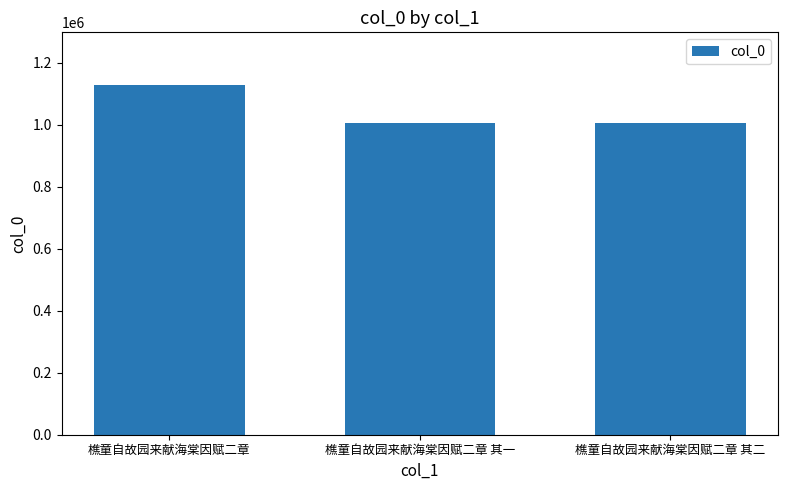

True or false: the data shows 1005696 at 樵童自故园来献海棠因赋二章 其一.

True